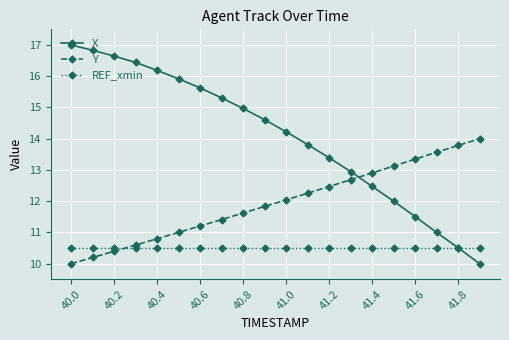

Does the chart have visible grid lines?

Yes